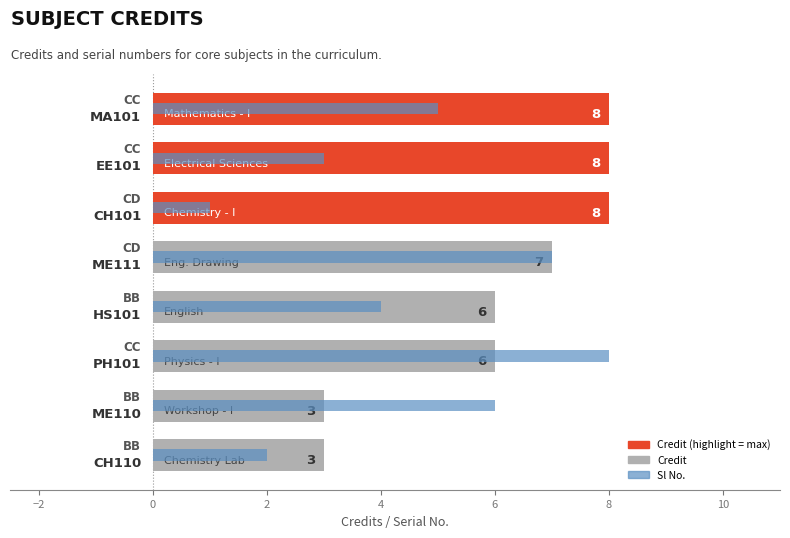

How many values in the Credit series are below 7?

4